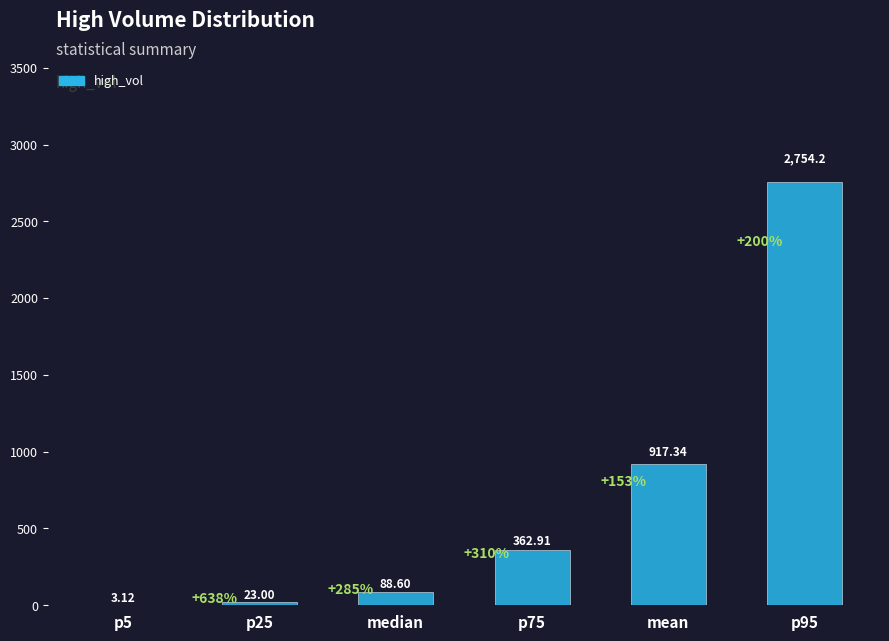

At which label is the value closest to 1378?

mean